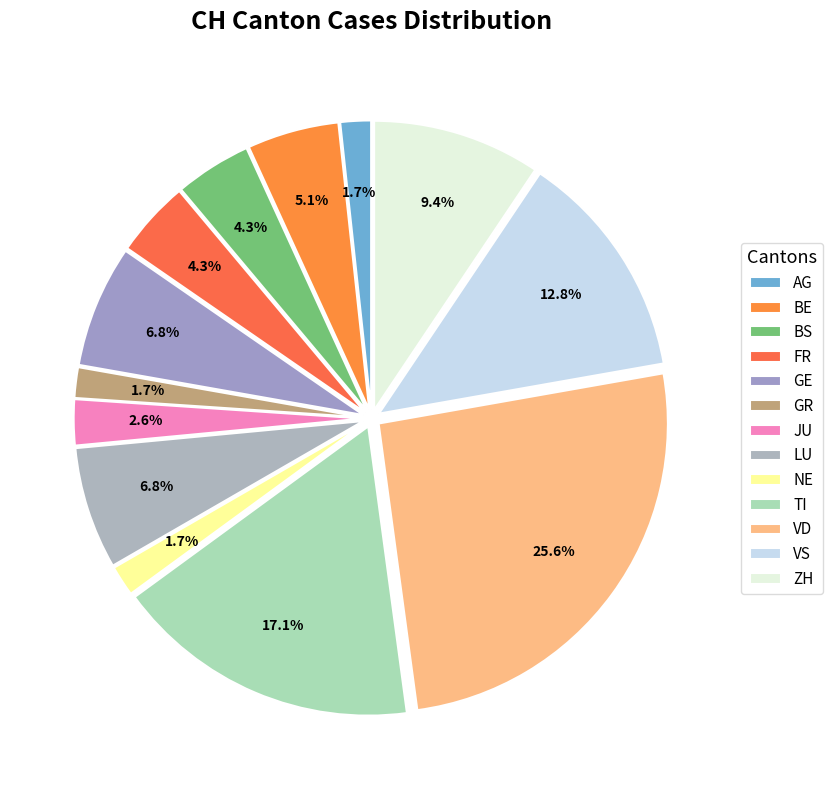

What percentage is the GR slice, to the nearest percent?

2%